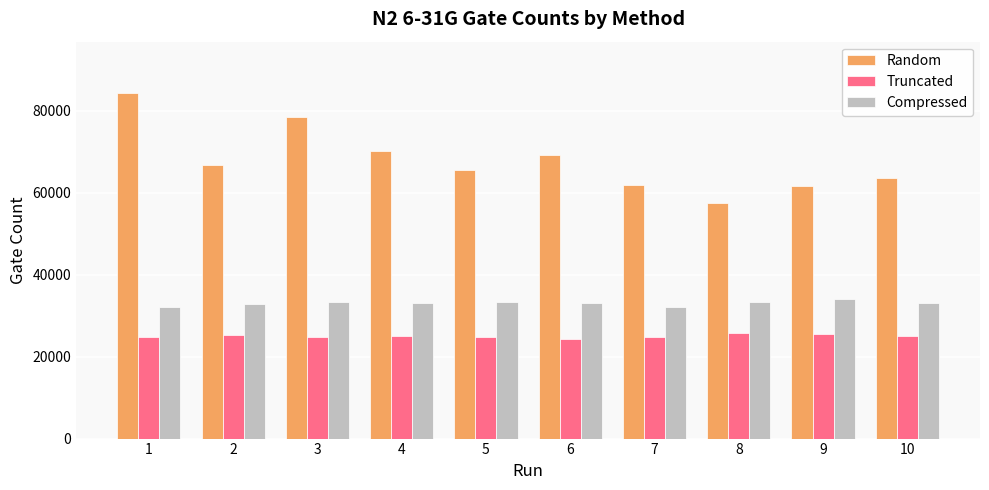

Are the bars grouped side by side (vs. stacked)?

Yes